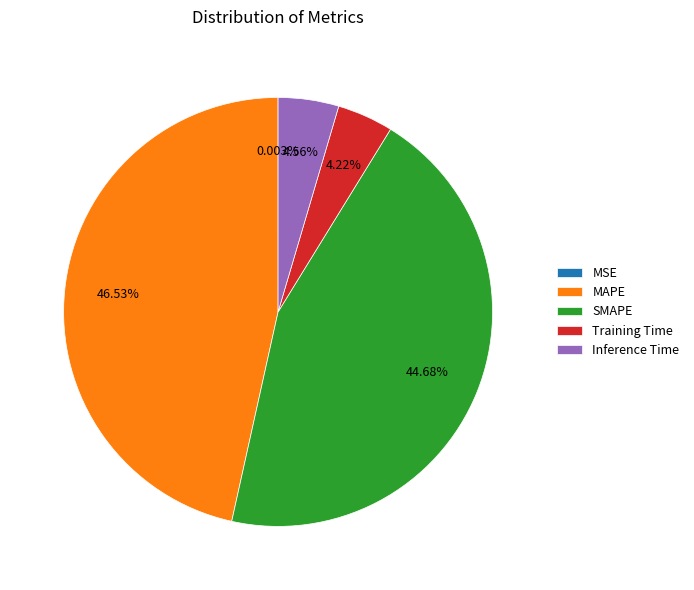

What is the largest slice in the pie chart?

MAPE